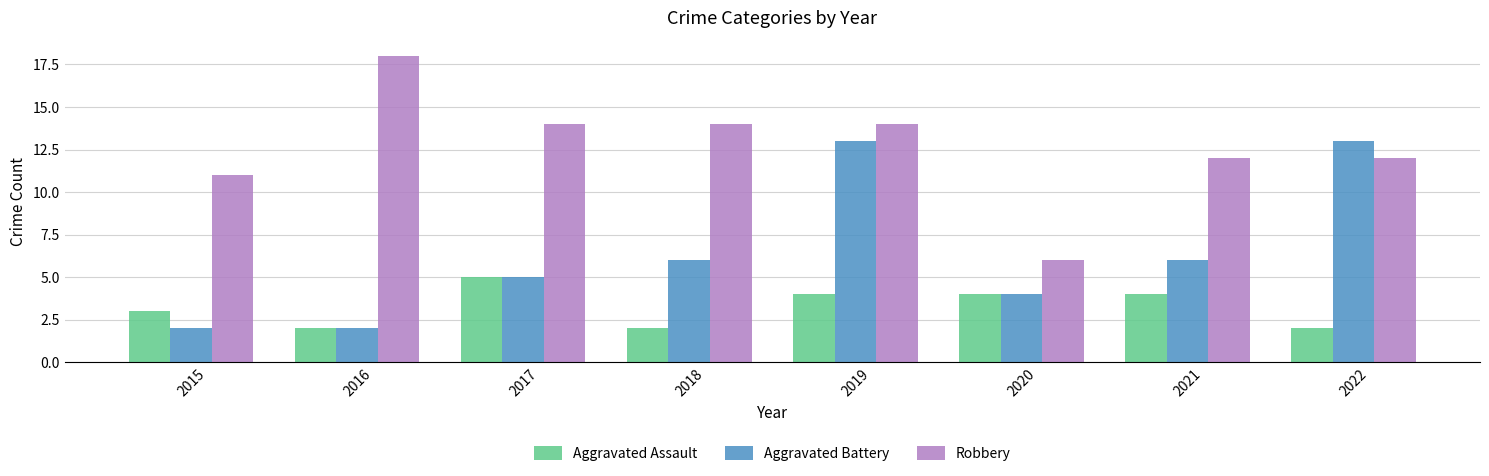

Rank the series by their average value, from highest to lowest.

Robbery, Aggravated Battery, Aggravated Assault